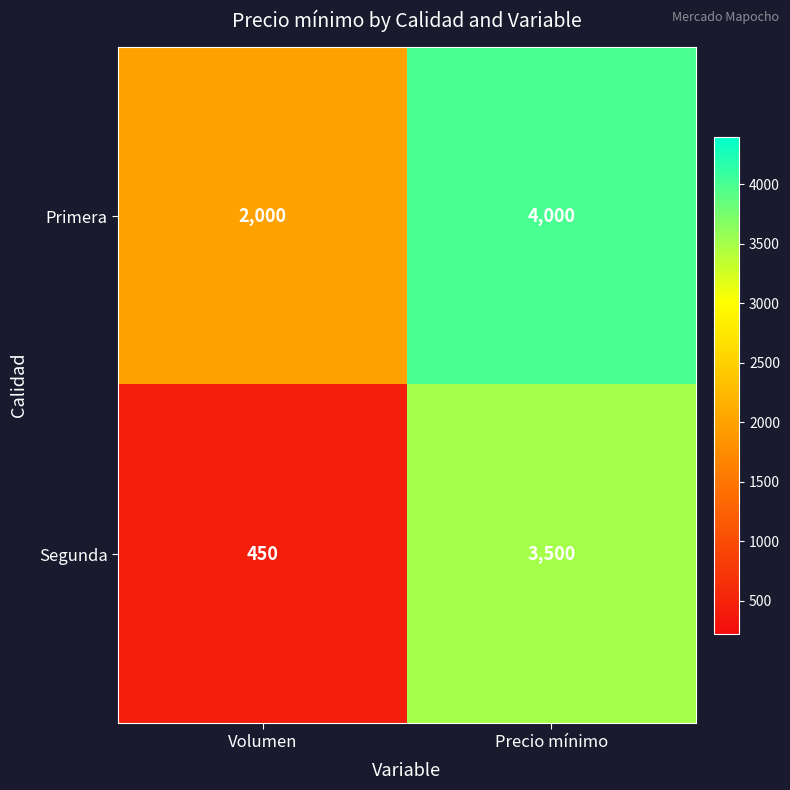

At Precio mínimo, list the series in order from largest to smallest.

Primera, Segunda